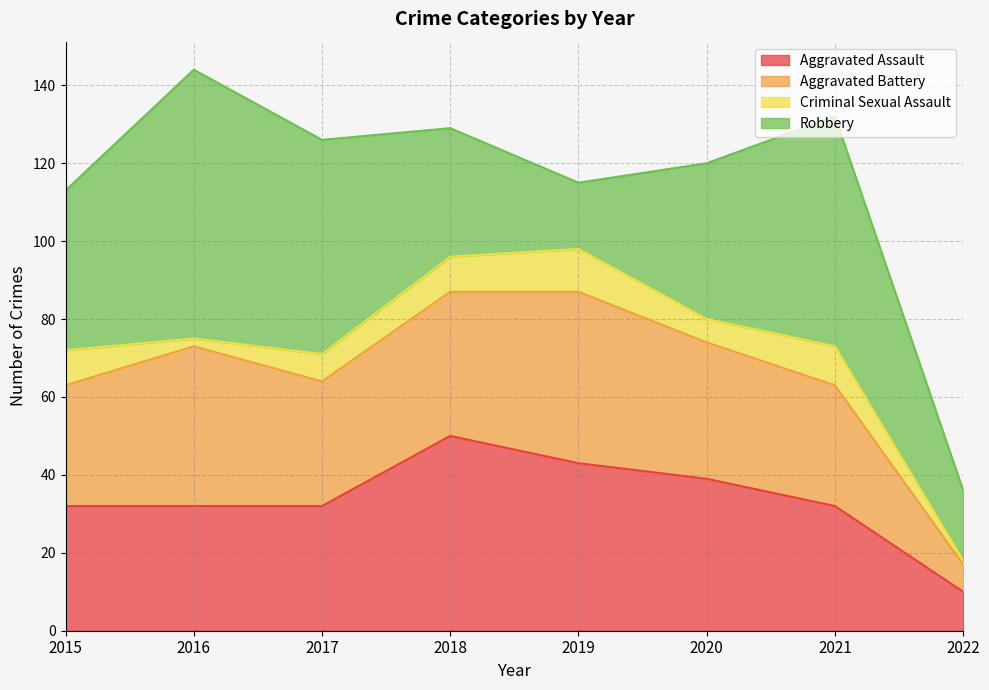

Is the value of Aggravated Battery at 2017 greater than the value of Robbery at 2015?

No